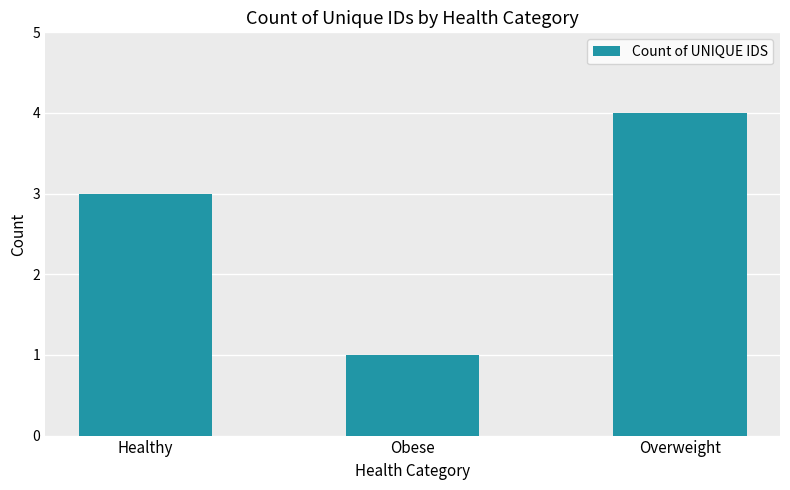

True or false: the data shows 1 at Healthy.

False